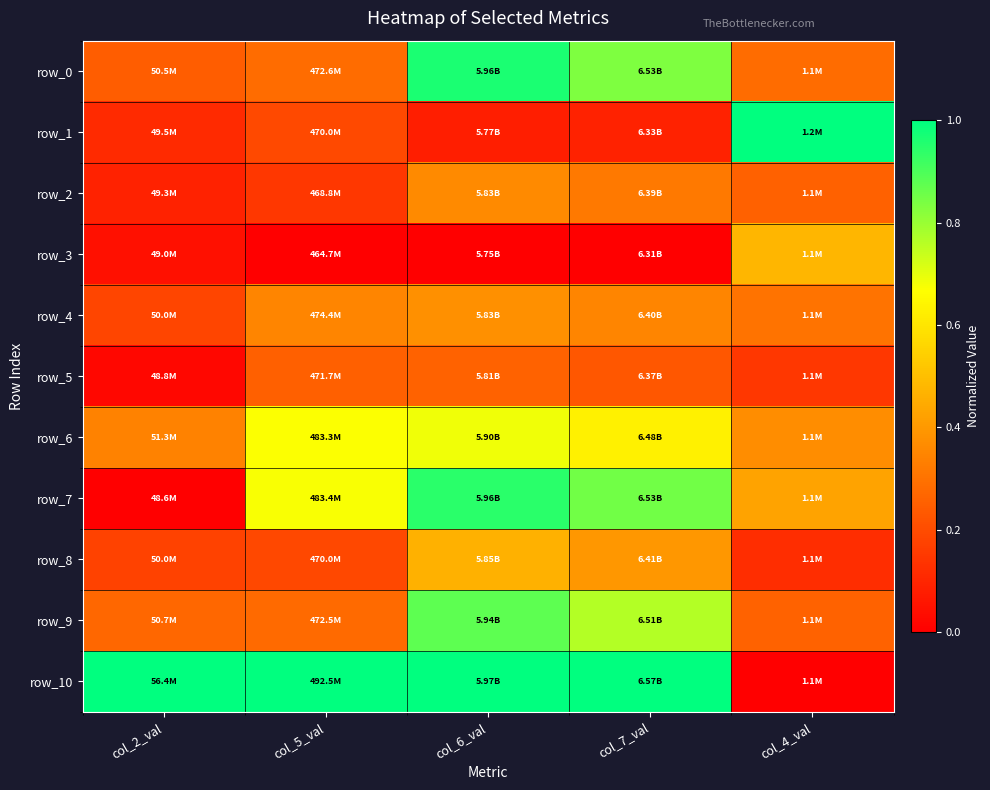

Between col_5_val and col_2_val, which is larger?

col_5_val